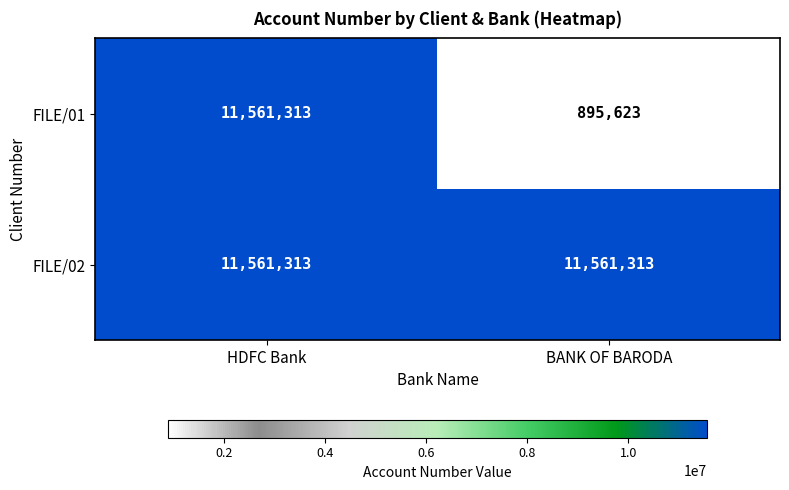

What is the minimum value shown in the chart?

895623